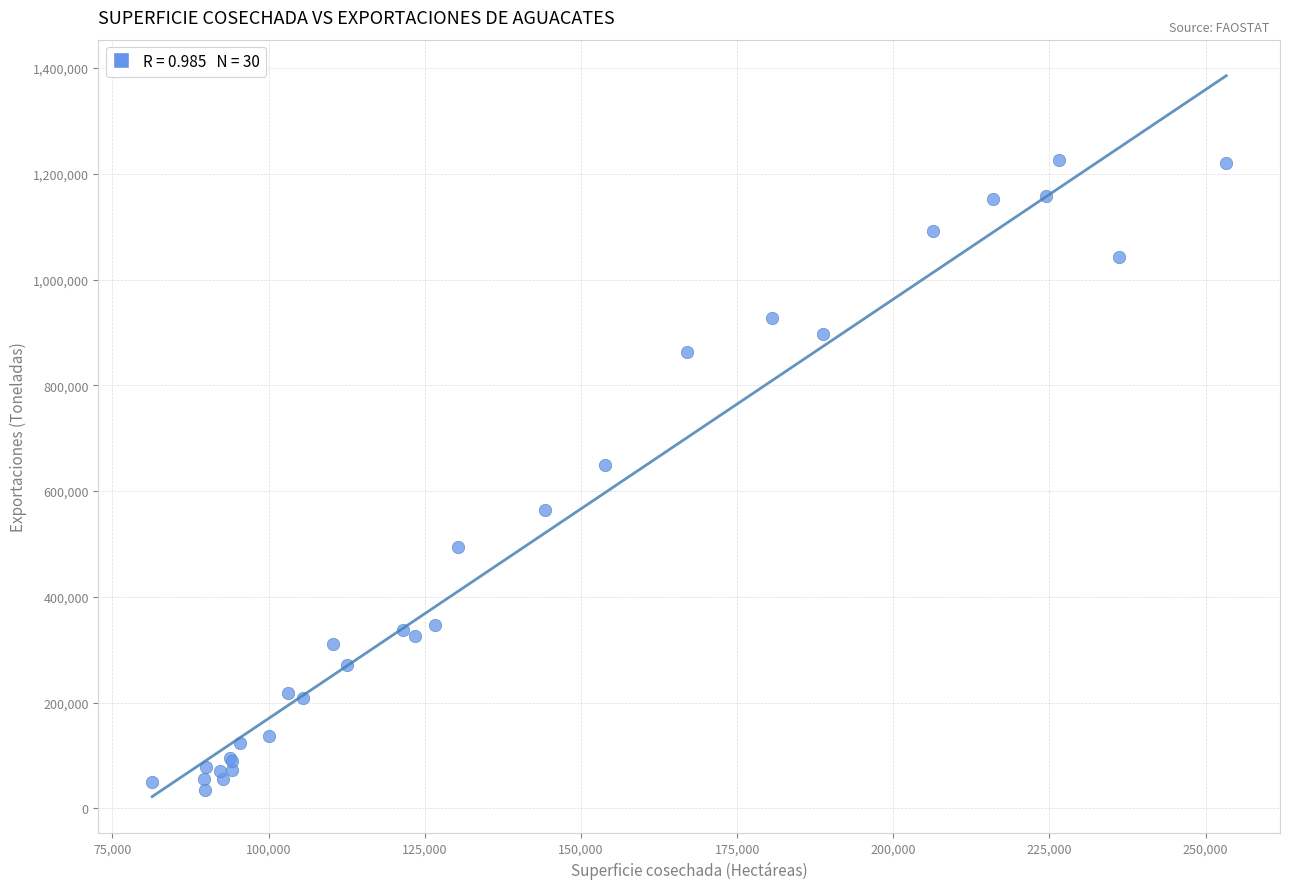

What Y value in the scatter plot is closest to 630410?

648728.9